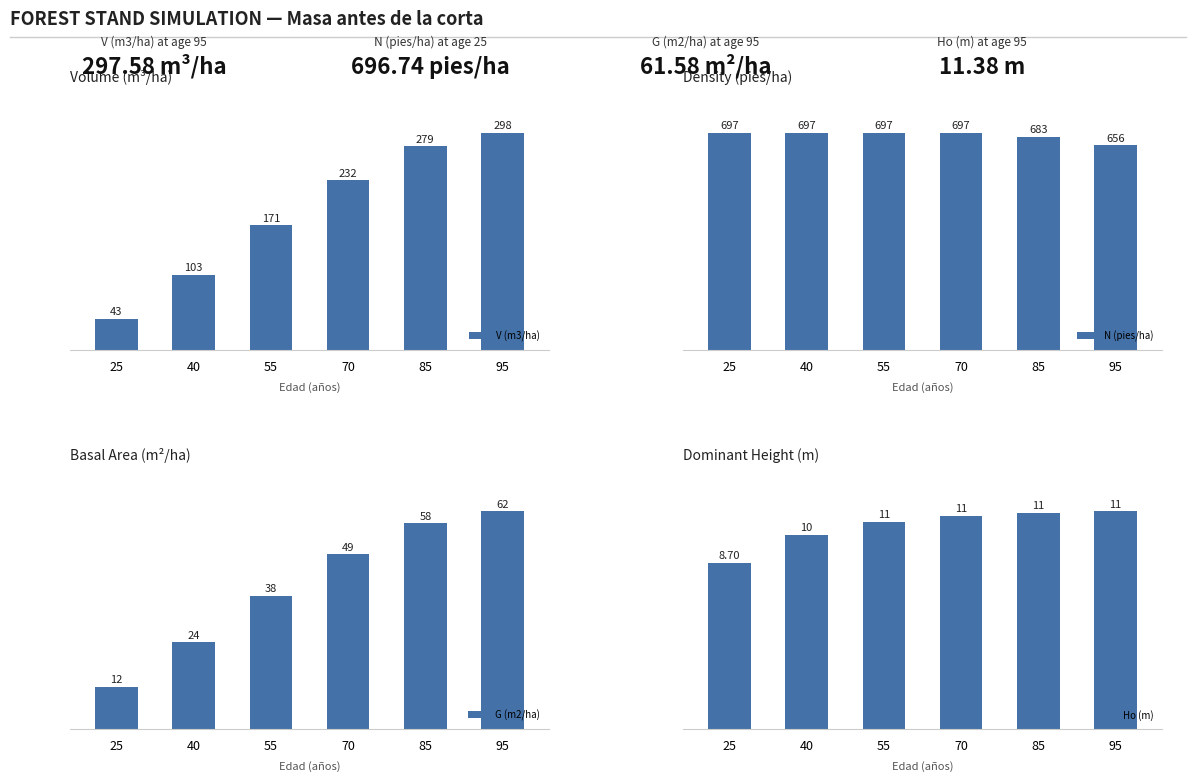

What is the difference between the N (pies/ha) values at 40 and 85?

13.9